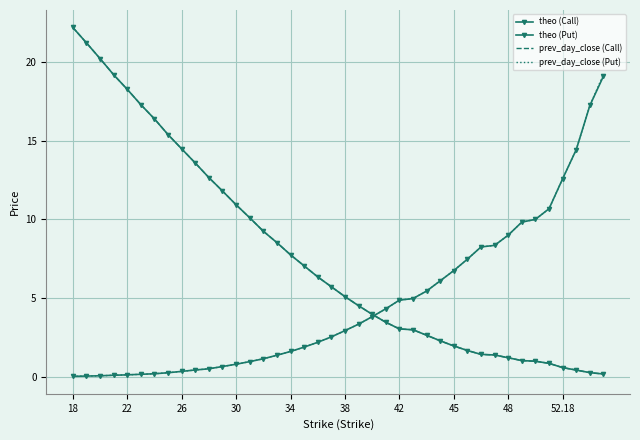

Is this an area chart (filled region under the line)?

No